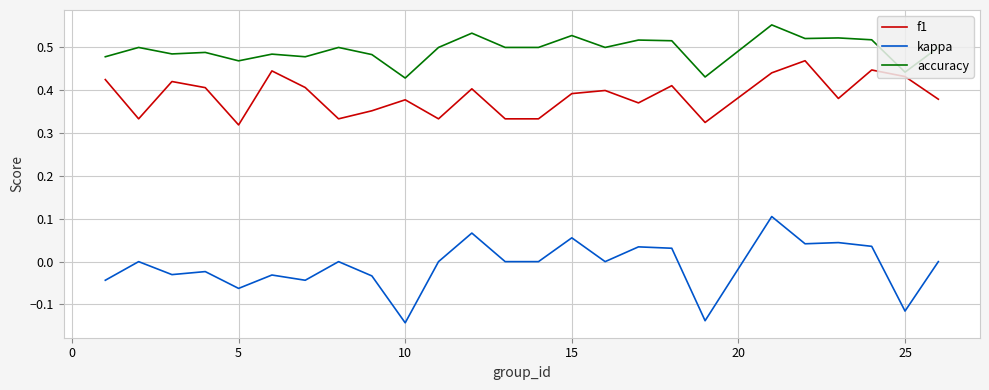

Rank the series by their average value, from highest to lowest.

accuracy, f1, kappa